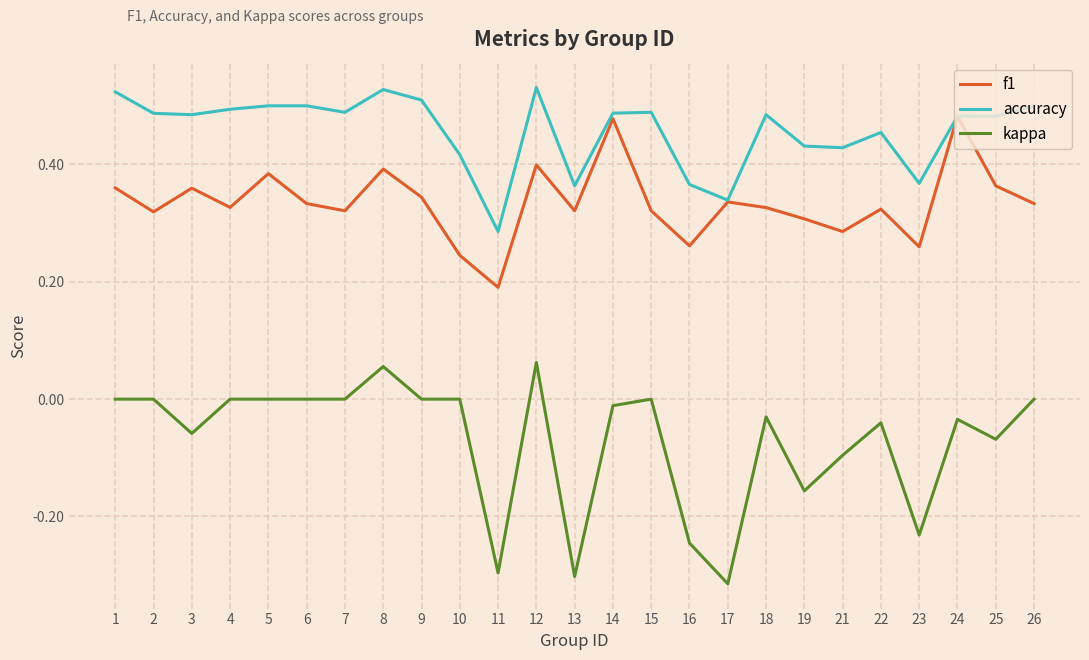

Where is the first local maximum for f1?

3